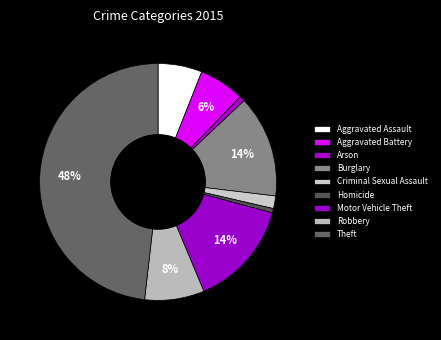

How many slices are in this pie chart?

9